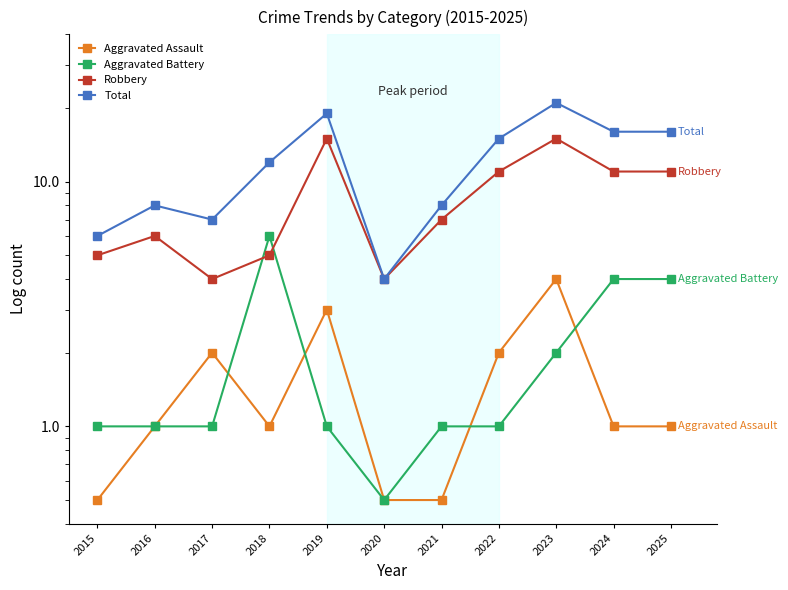

True or false: Total and Aggravated Assault intersect in this chart.

False